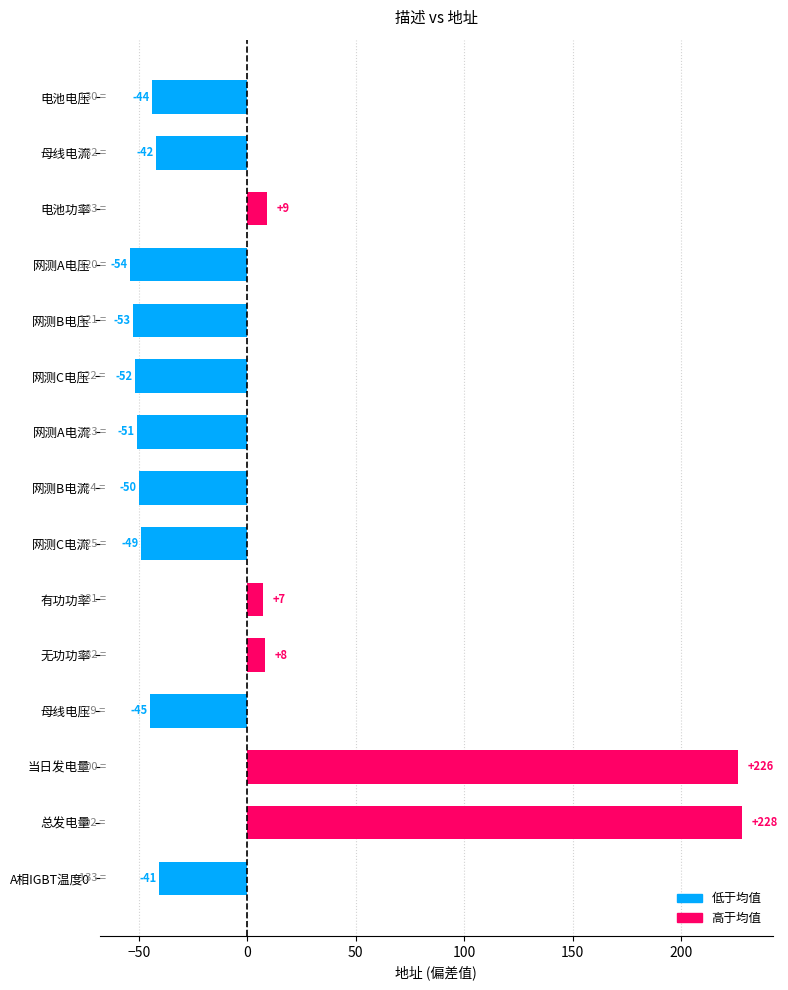

Between 当日发电量 and 无功功率, which is larger?

当日发电量